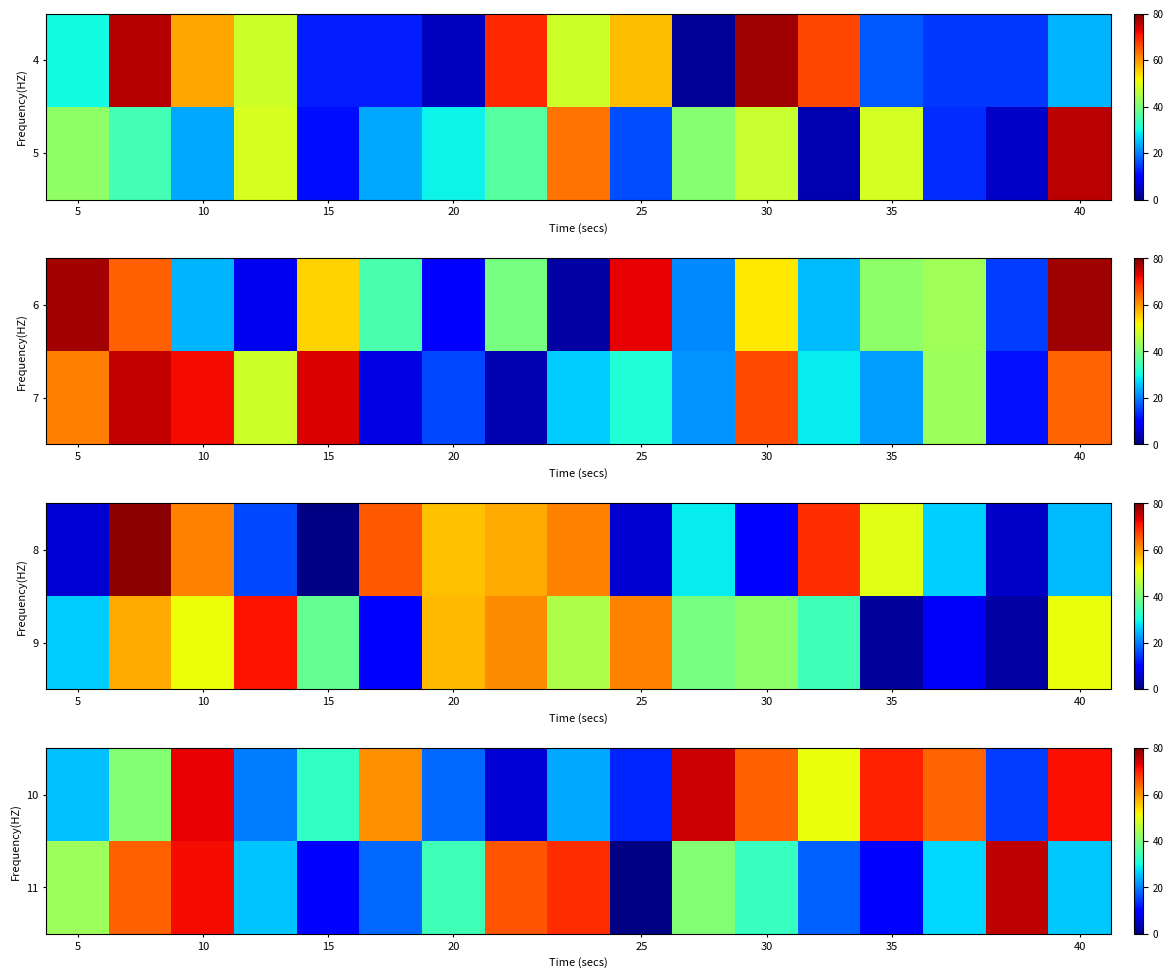

How many categories are shown in the chart?

17